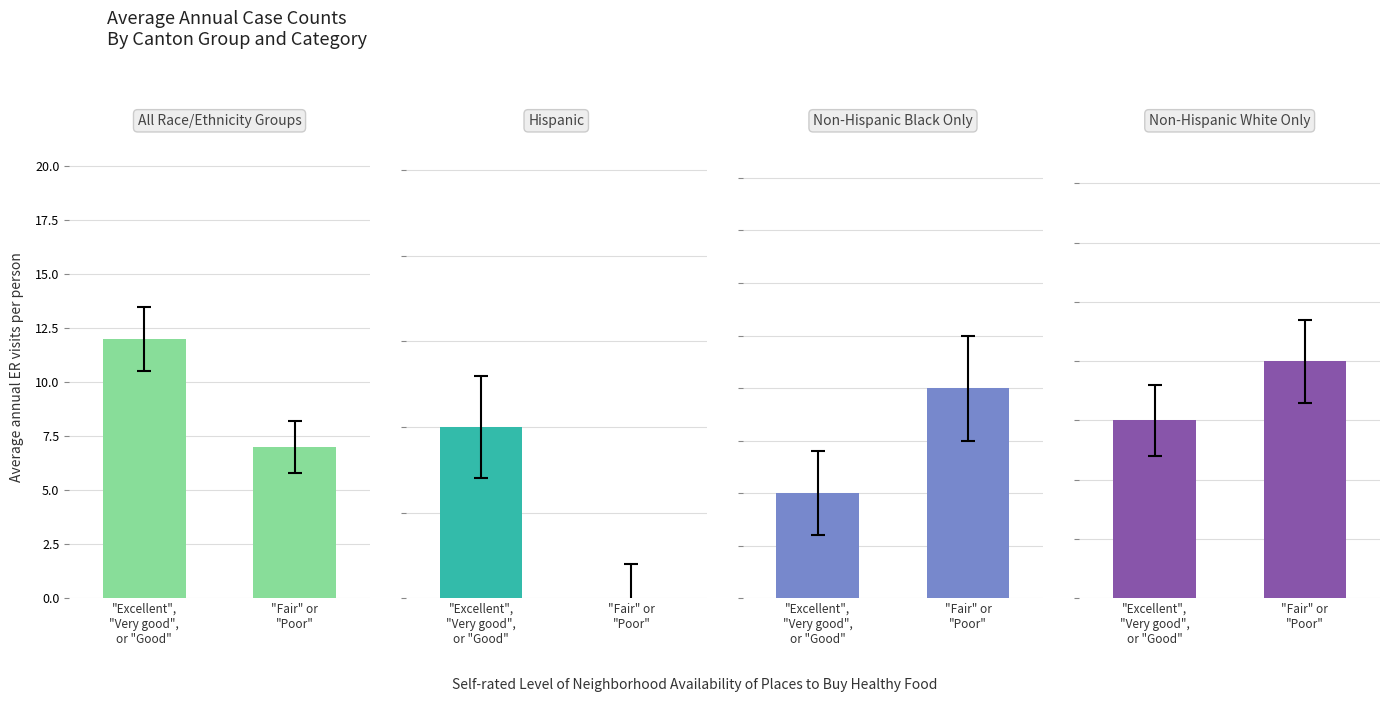

True or false: CH has a value of 12 at "Excellent",
"Very good",
or "Good".

True